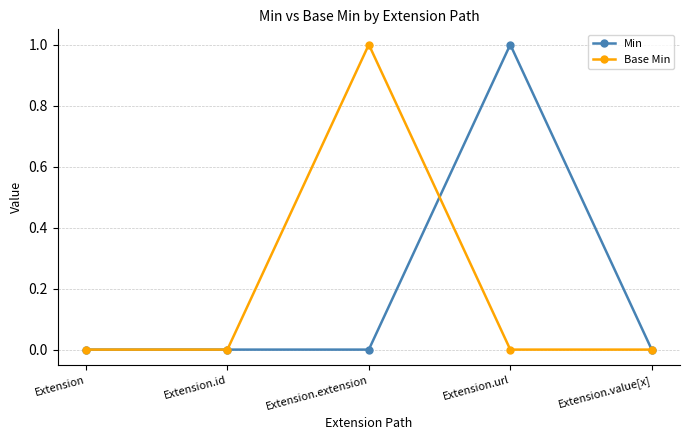

True or false: Min has more than 0 points higher than both neighbors.

True